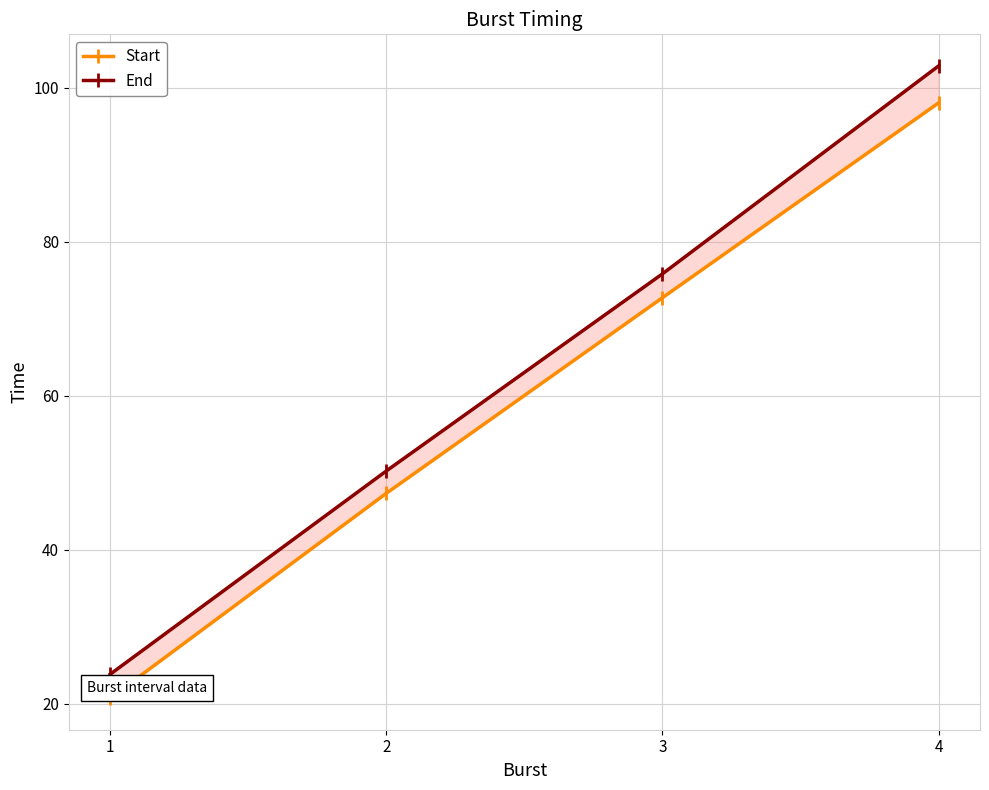

At which category is the sum across all series the highest?

4